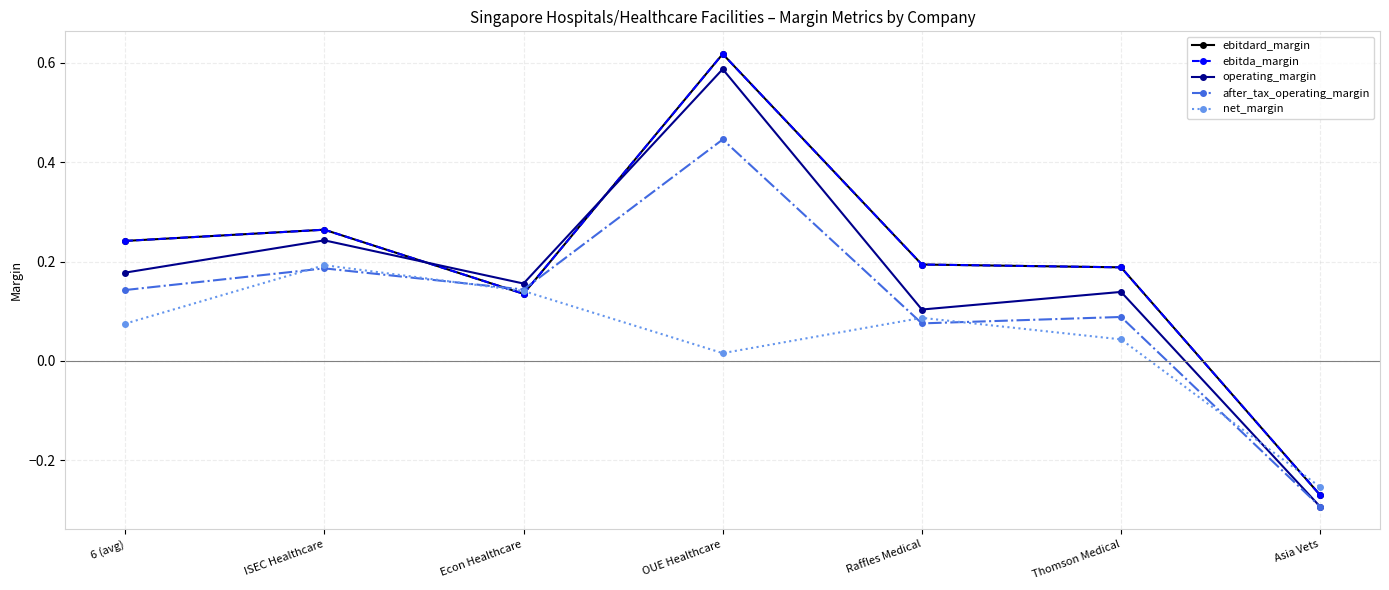

Is it true that operating_margin equals -0.3 at Asia Vets?

True